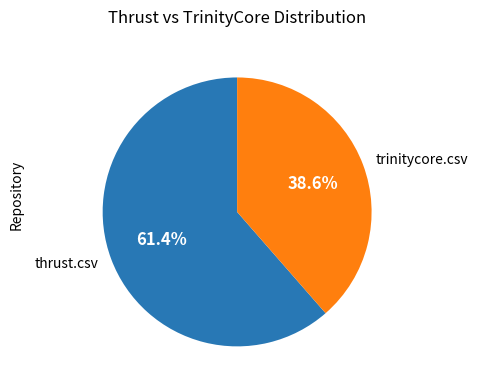

What percentage is the thrust.csv slice, to the nearest percent?

61%